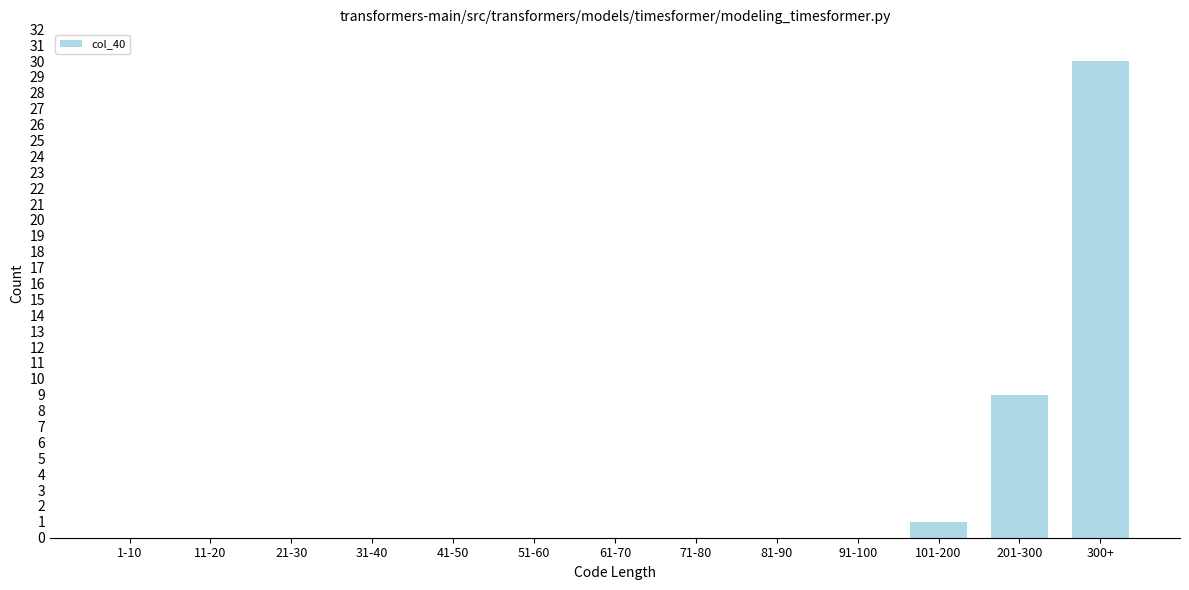

Reading right to left, list all the values displayed in this chart.

300+=30	201-300=9	101-200=1	91-100=0	81-90=0	71-80=0	61-70=0	51-60=0	41-50=0	31-40=0	21-30=0	11-20=0	1-10=0